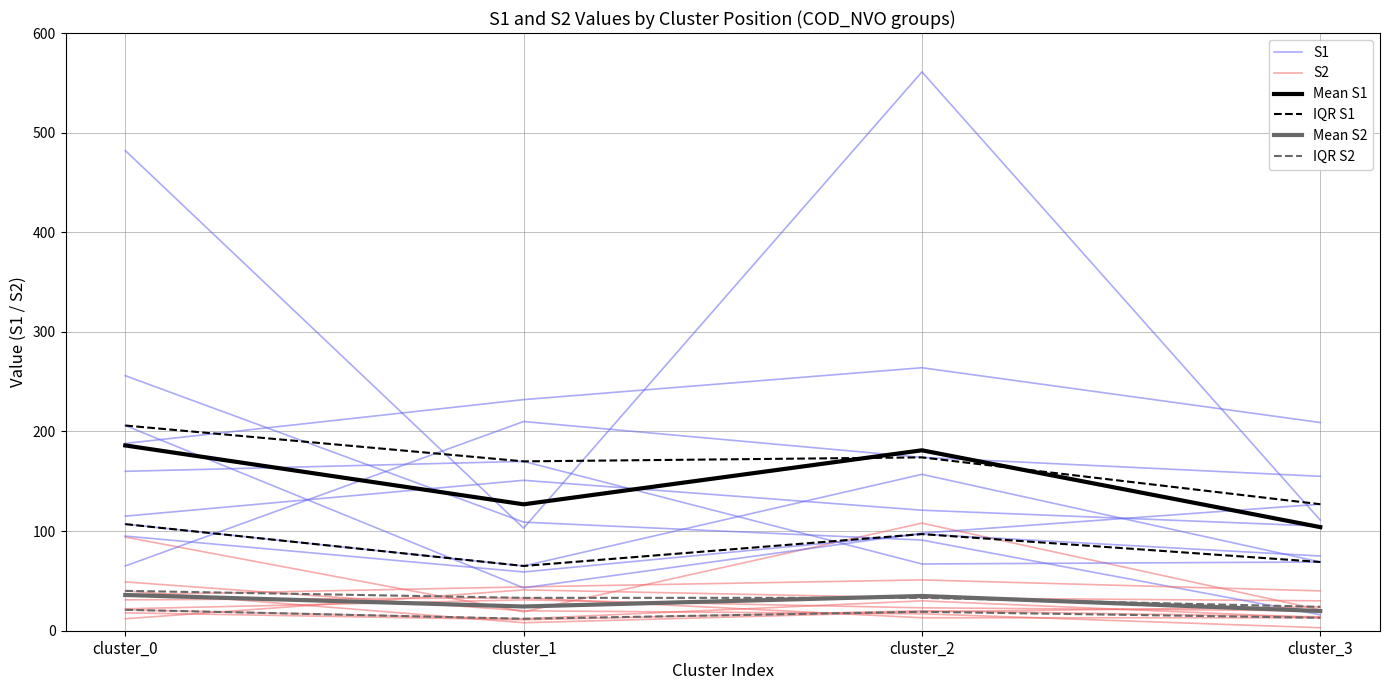

True or false: Mean S2 has a value of 19.8 at cluster_3.

True